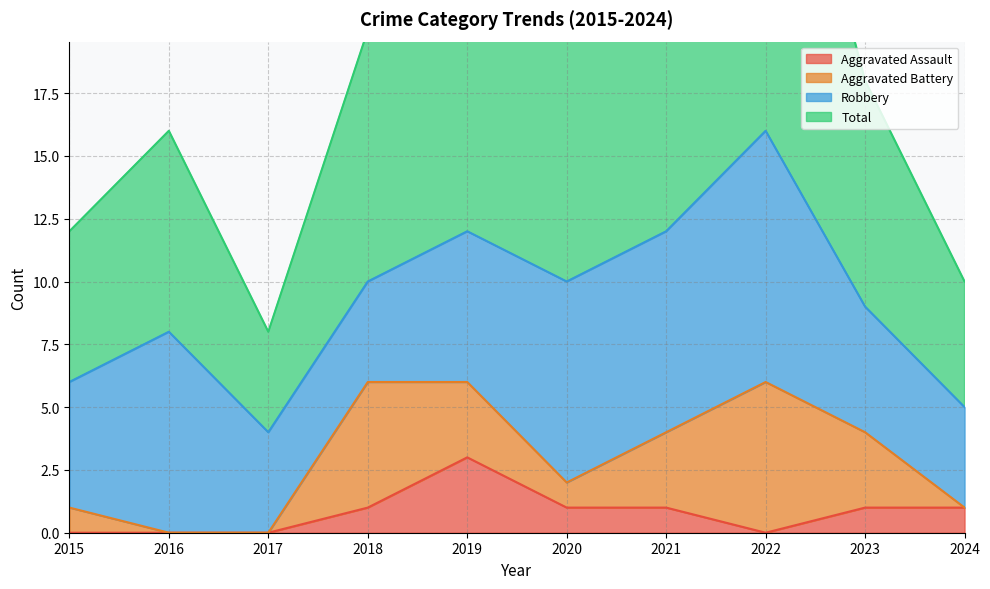

What is the value of the Aggravated Assault point at the 9th from the left?

1